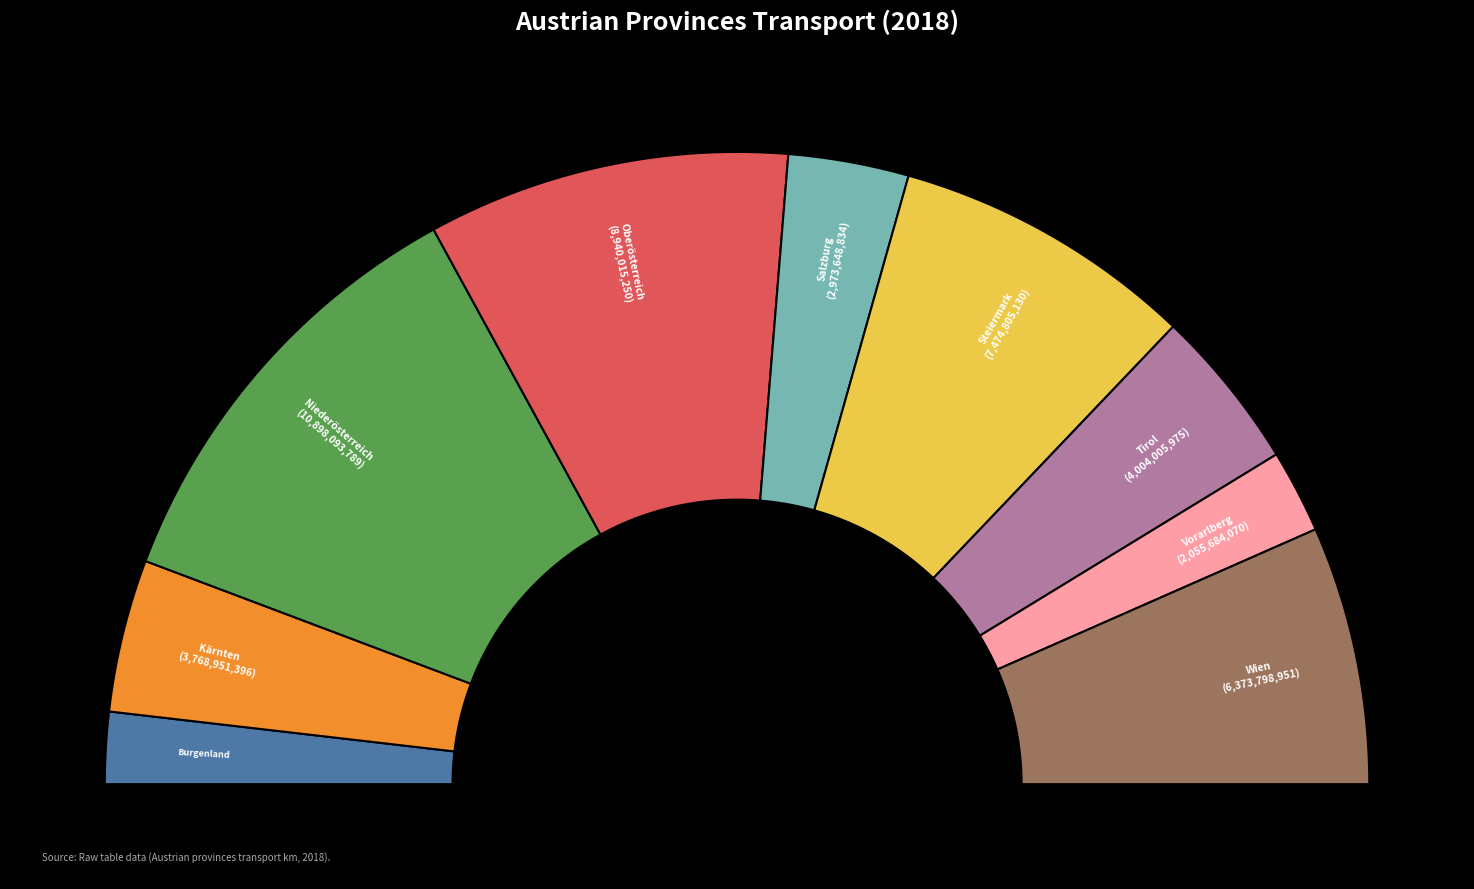

Which has a higher value, Niederösterreich or Vorarlberg?

Niederösterreich